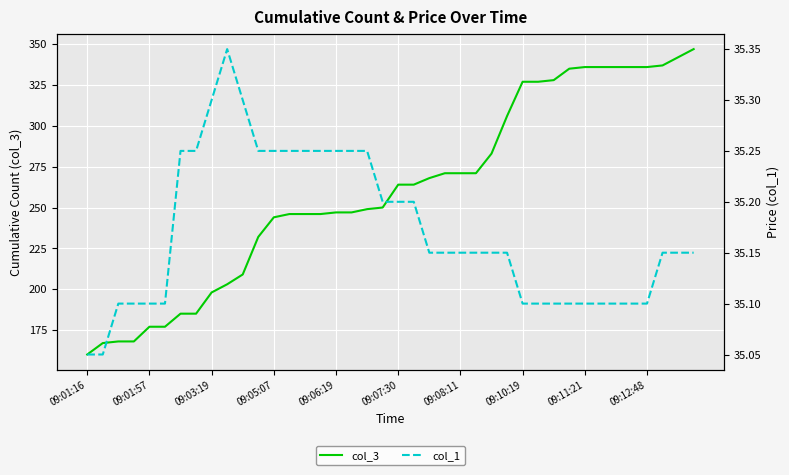

How many lines are shown in the chart?

2